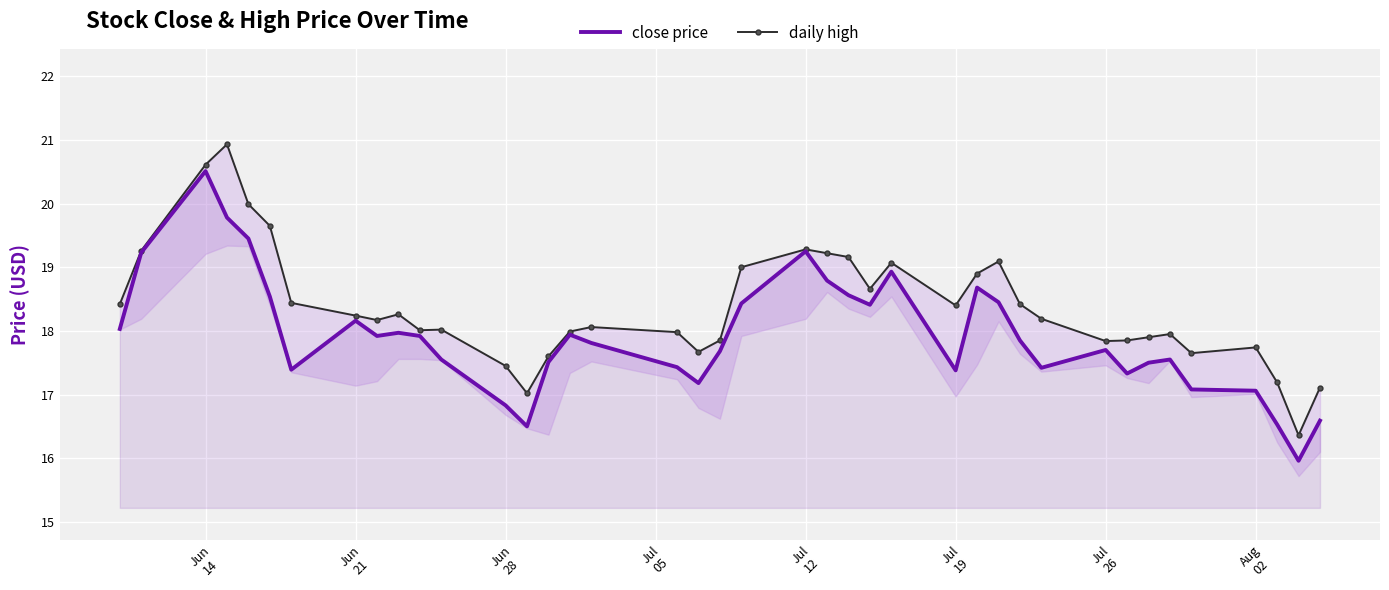

What is the maximum value for close price?

20.5